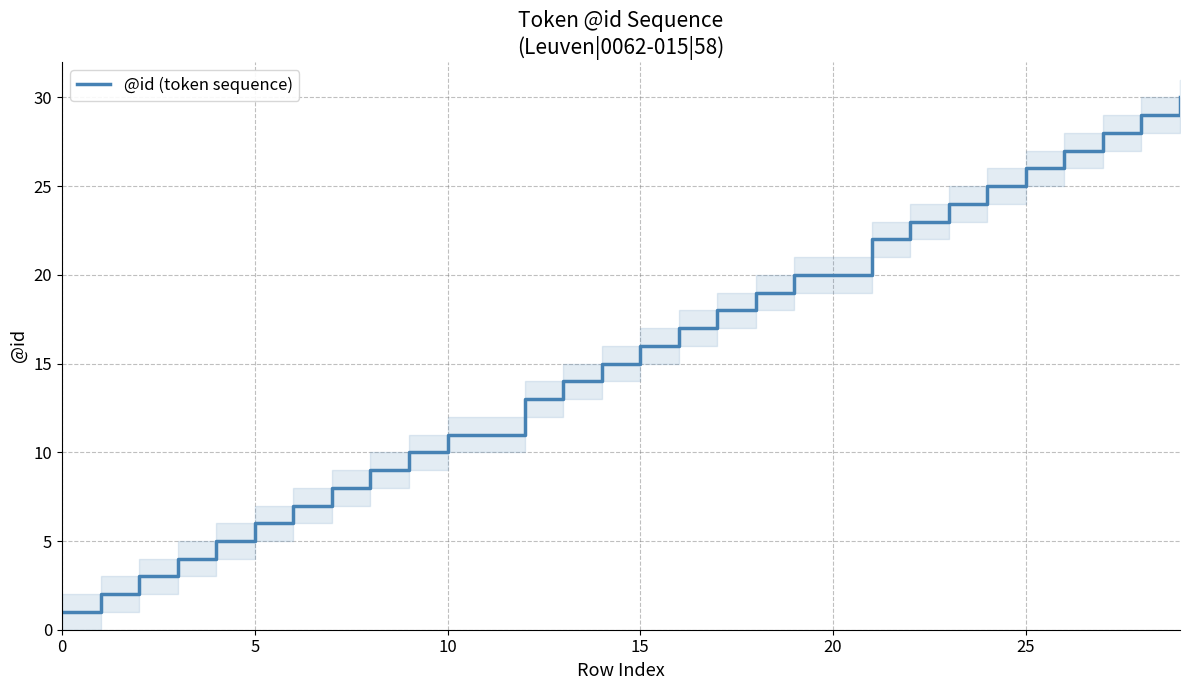

Reading left to right, what are all the values shown in this chart?

1	2	3	4	5	6	7	8	9	10	11	13	14	15	16	17	18	19	20	22	23	24	25	26	27	28	29	30